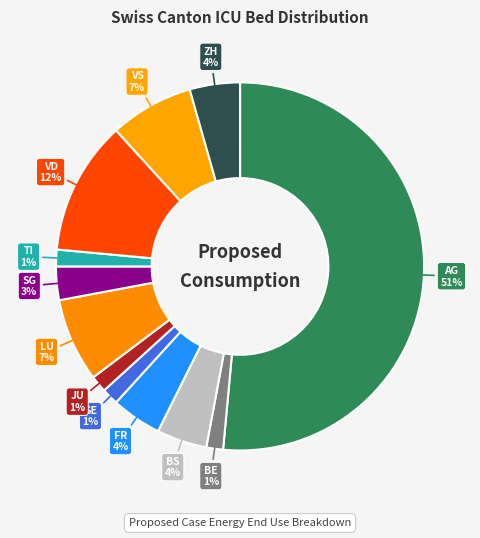

Do ZH and GE together represent more than half of the pie?

No